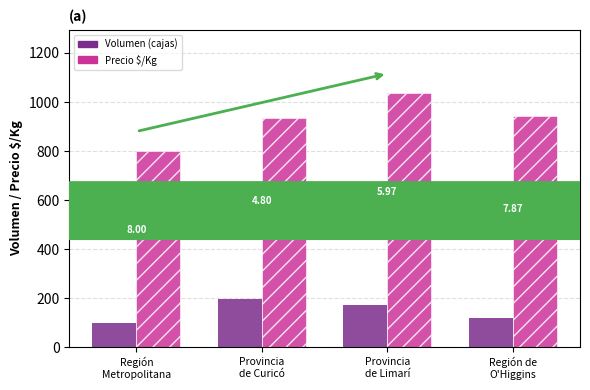

Are the bars horizontal?

No